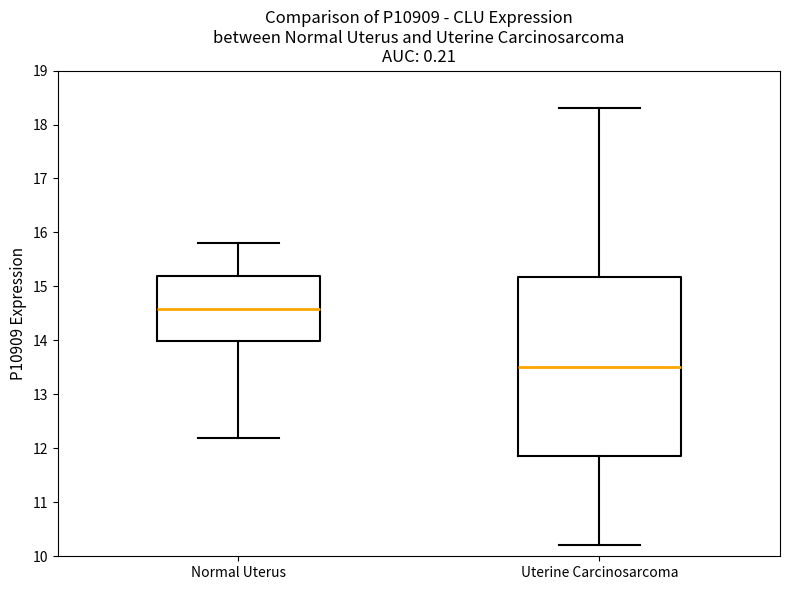

Comparing the boxes themselves (not the whiskers), which one is the tallest?

Uterine Carcinosarcoma